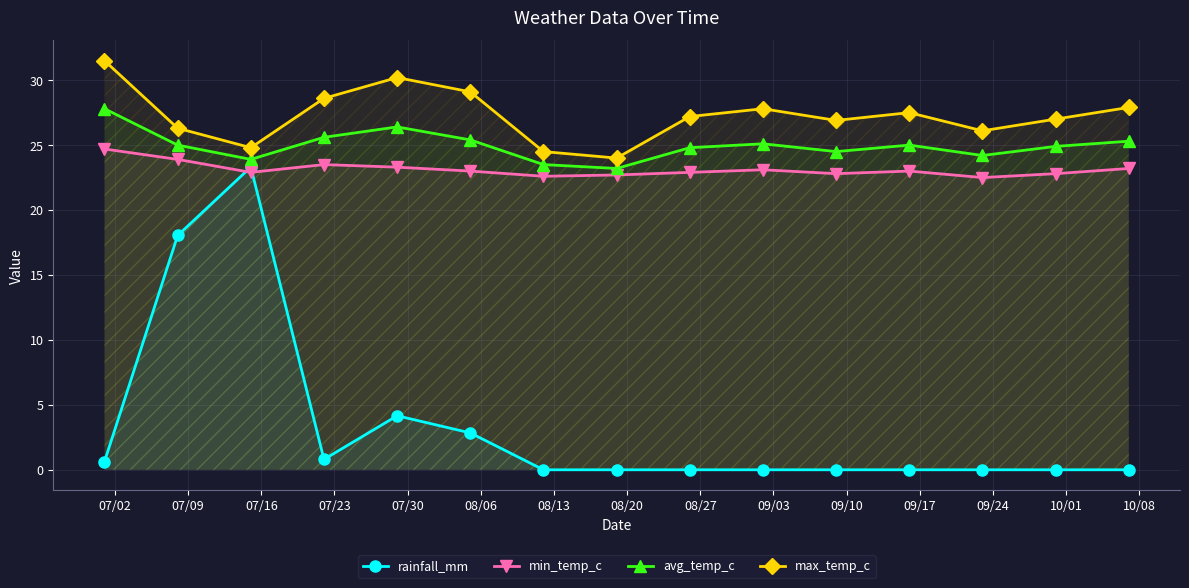

How many values in the avg_temp_c series are below 25?

7